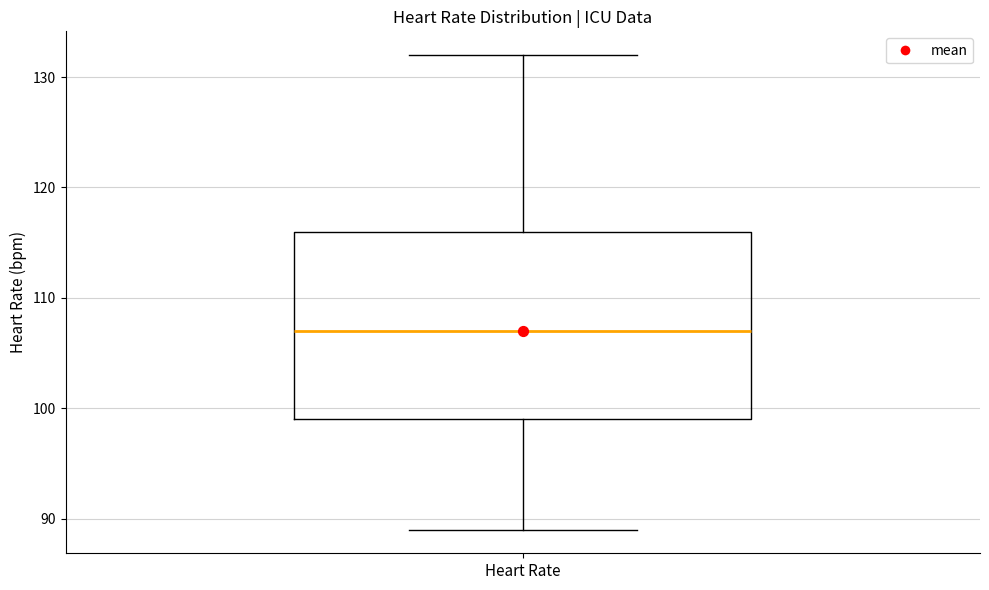

Where does the lower whisker of the box for Heart Rate end on the y-axis? The values are not printed on the chart, so give them approximately, as read against the axis.

89